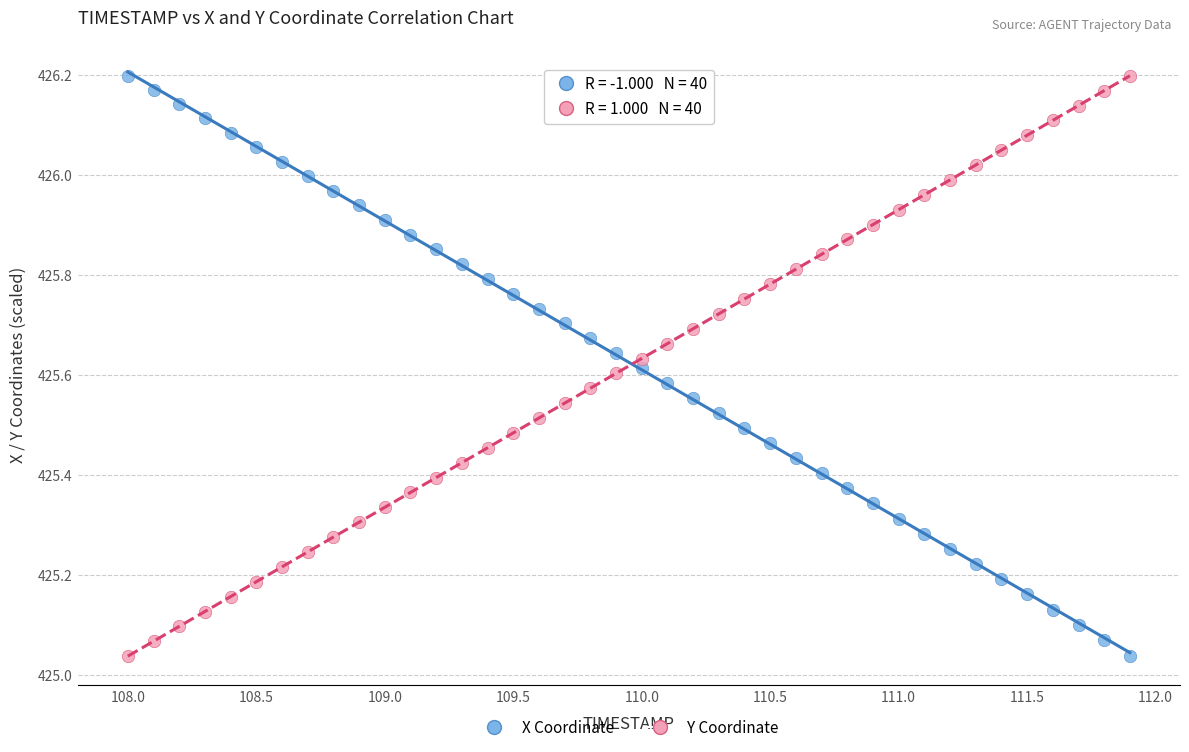

What are all the series names shown in the legend?

X Coordinate, Y Coordinate